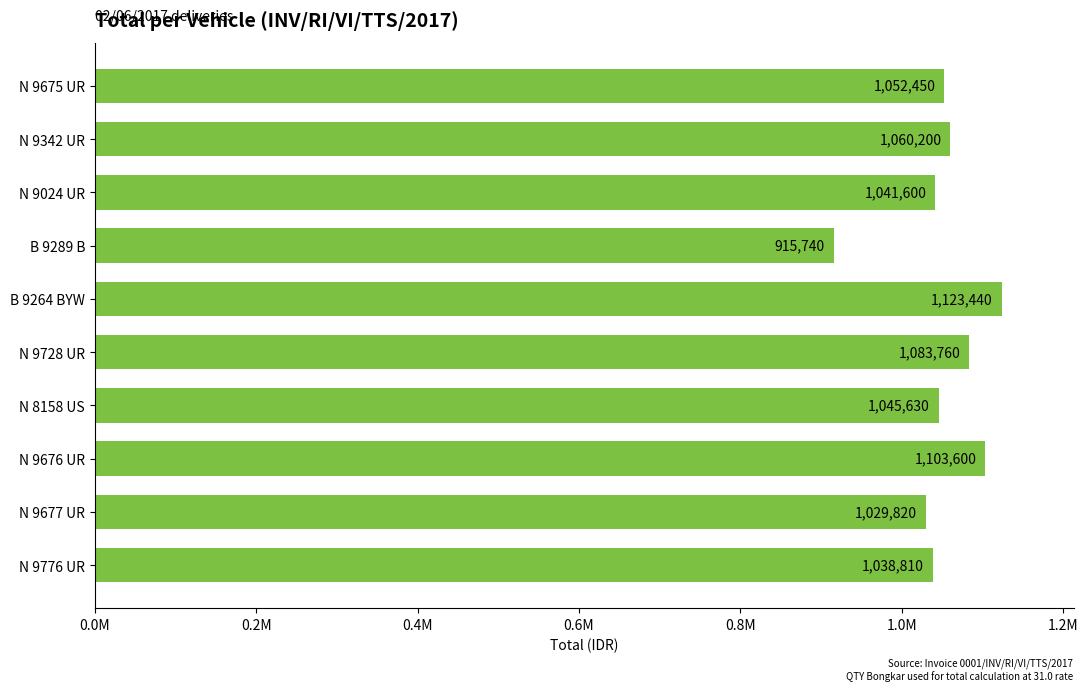

What is the smallest value displayed?

915740